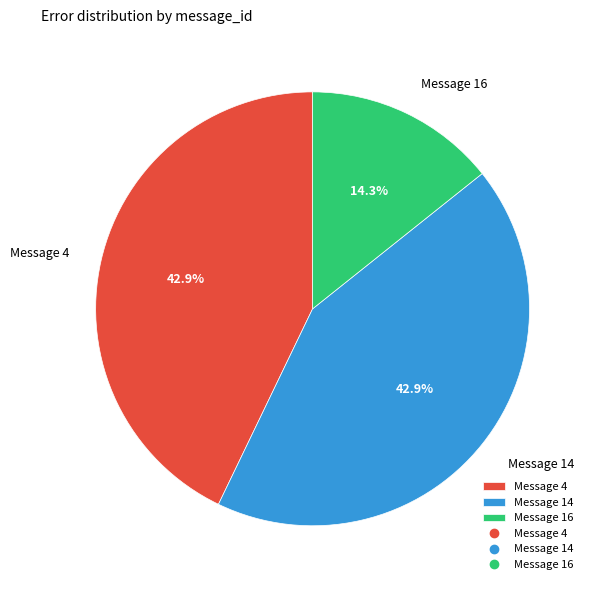

What is the total percentage of Message 16 and Message 4?

57.1%